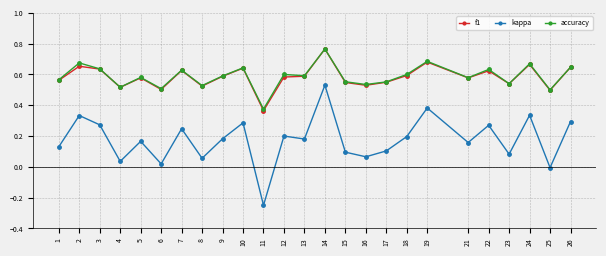

Where is kappa nearest to the value 0?

25